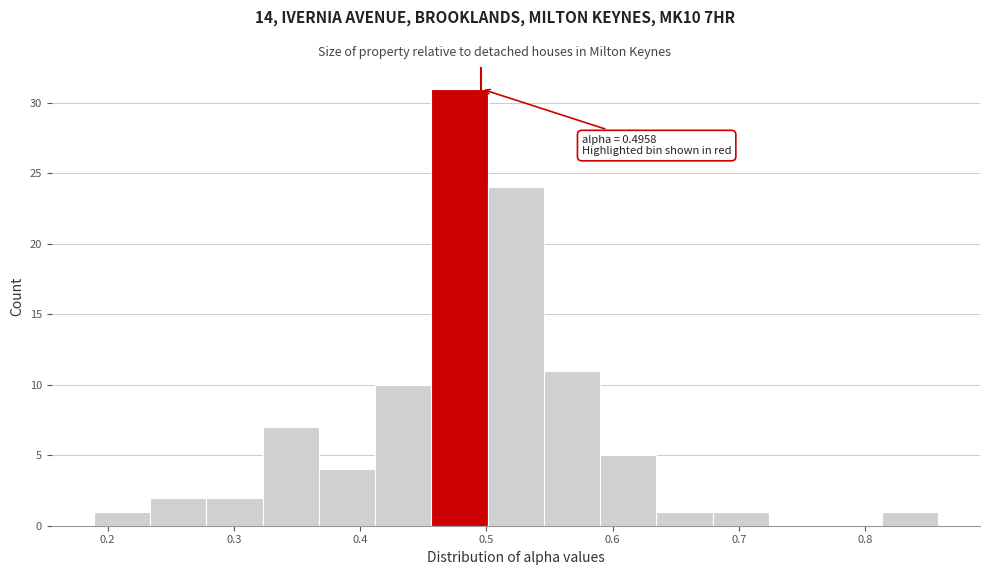

Over which range of the x-axis is the bar tallest?

0.46 to 0.50